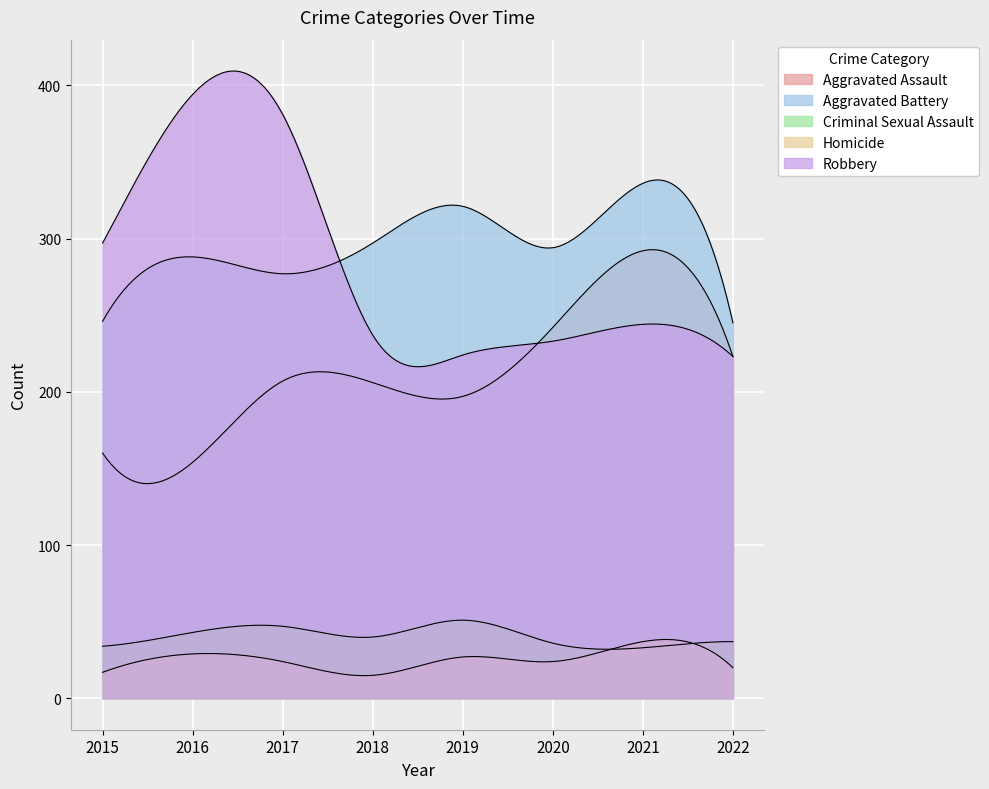

True or false: Homicide and Robbery cross at least once.

False